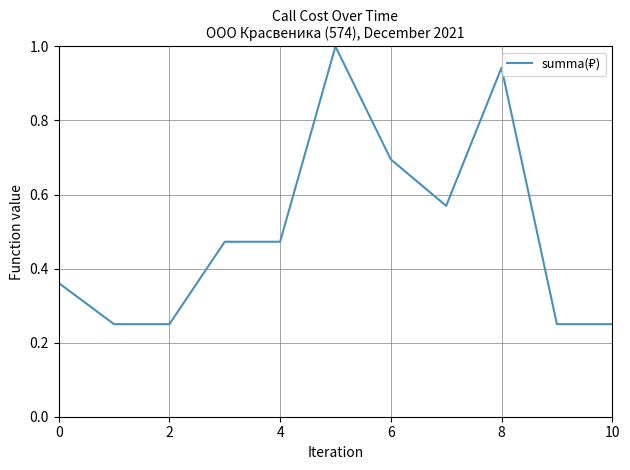

What is the difference between the maximum and minimum values?

0.8